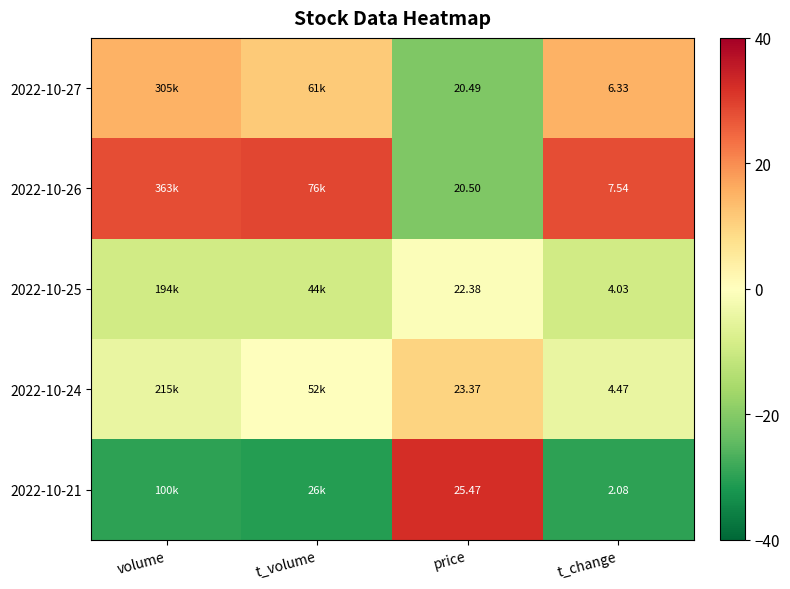

Is the value of 2022-10-24 at price greater than the value of 2022-10-26 at t_change?

Yes